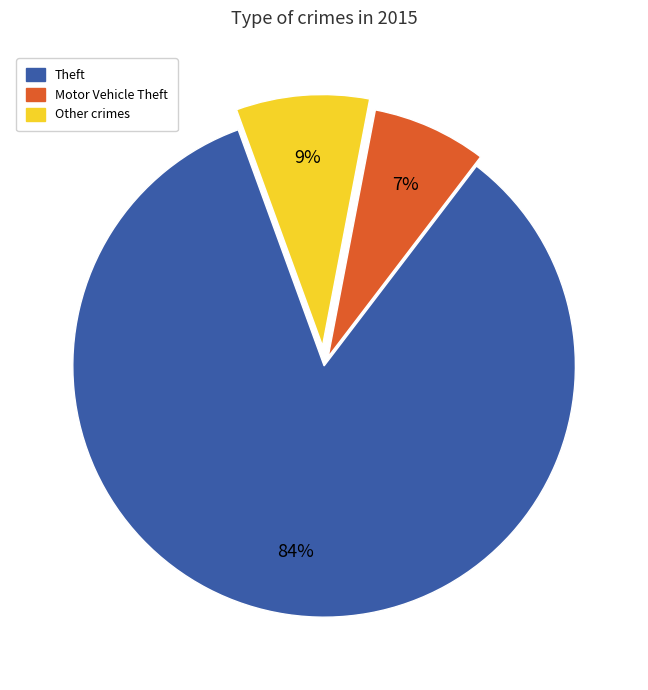

To the nearest percent, what is the difference between the largest and smallest slice percentages?

77%